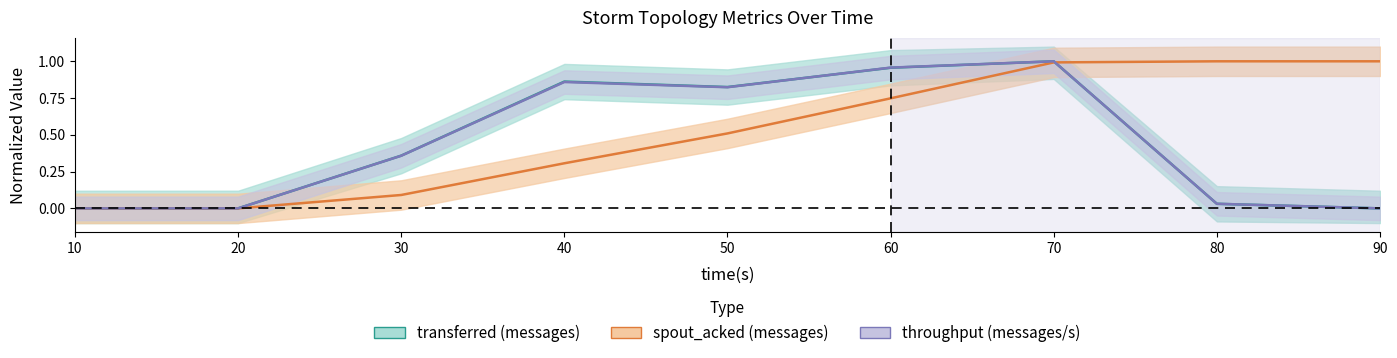

At how many categories does at least one series exceed 0?

8